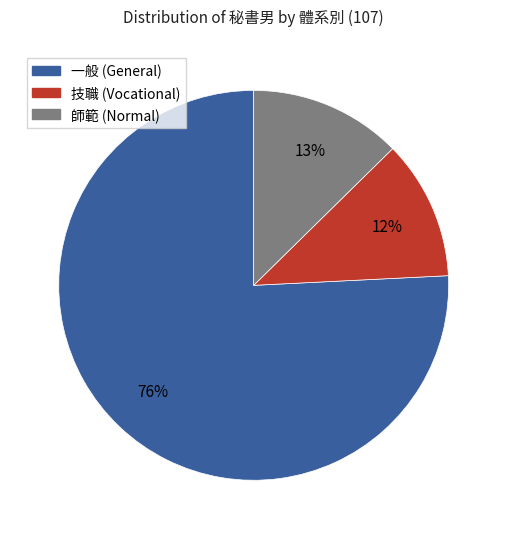

How many slices are in this pie chart?

3